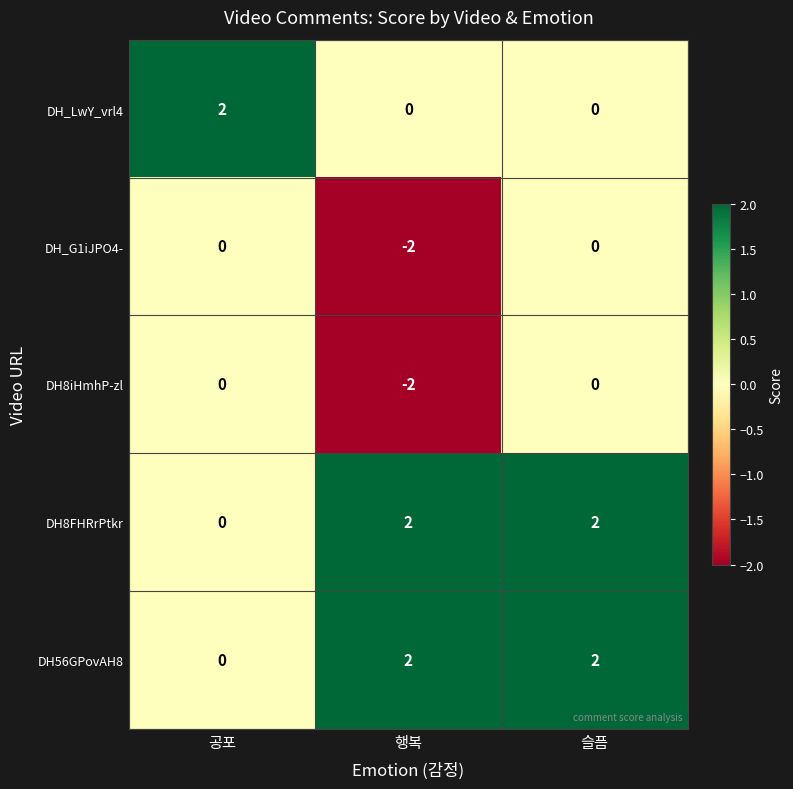

At which category is the sum across all series the highest?

슬픔